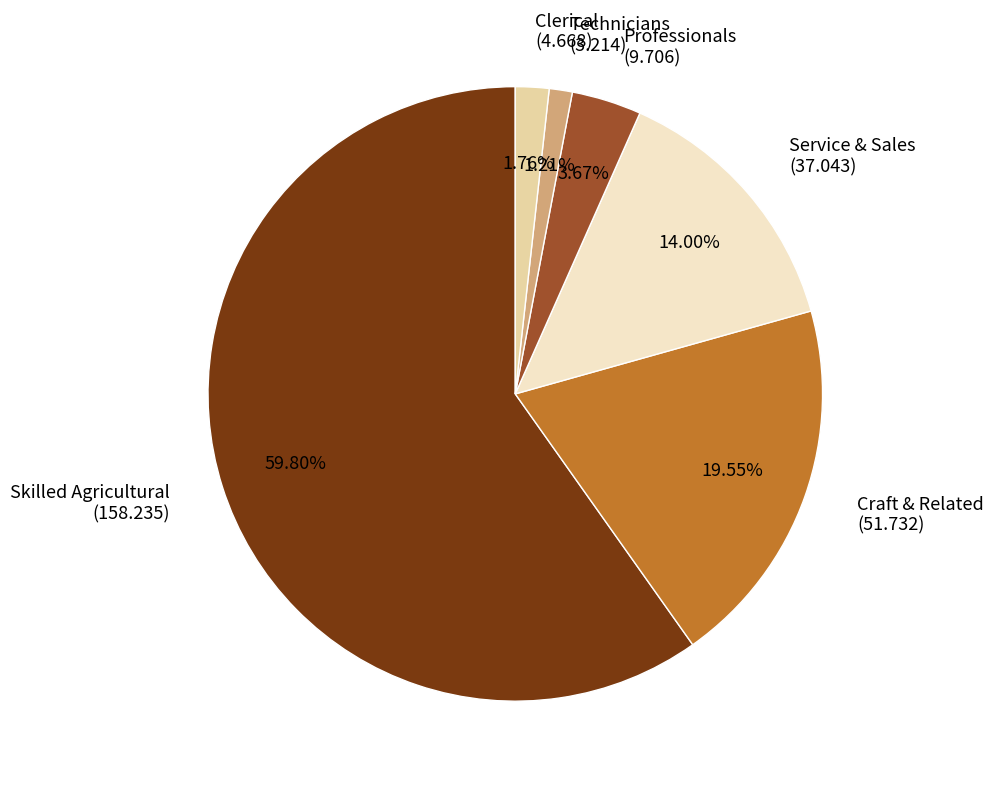

Which slice represents more than half of the pie?

Skilled Agricultural (158.235)